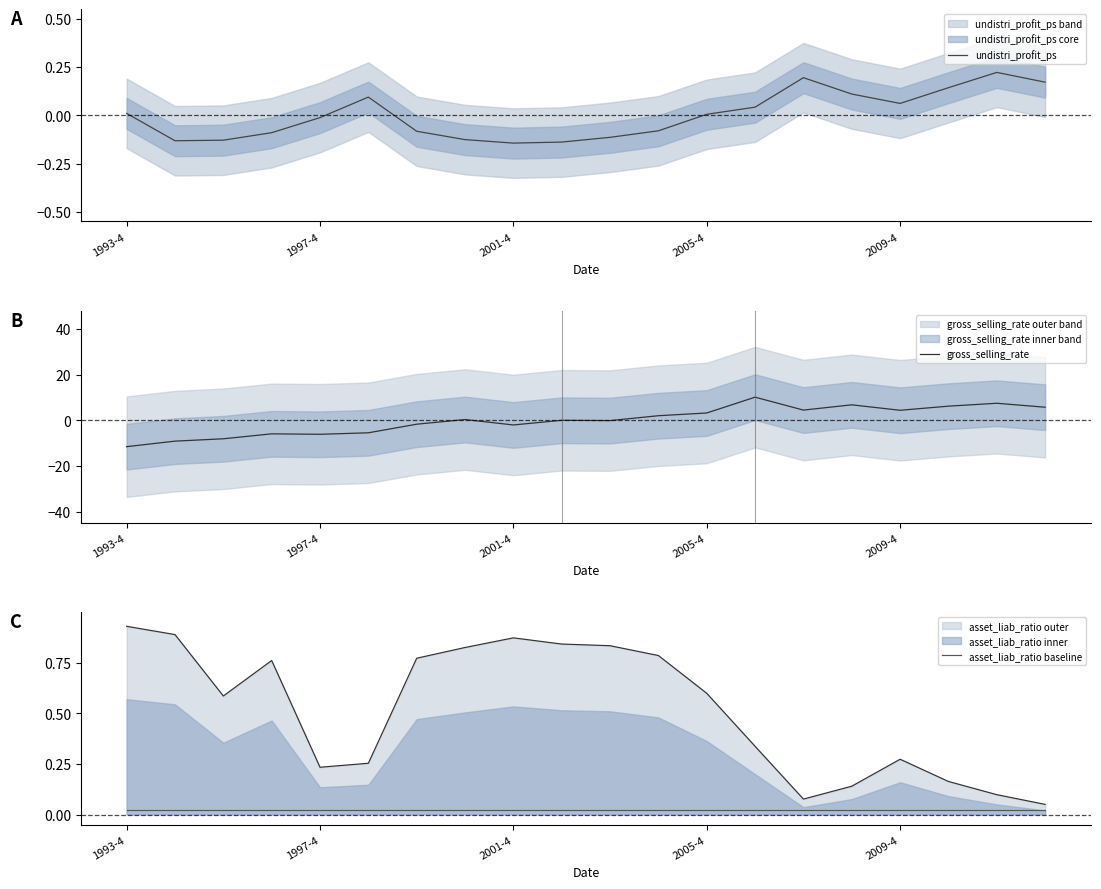

Reading left to right, extract all data points from this chart.

undistri_profit_ps: 0.0	-0.1	-0.1	-0.1	-0.0	0.1	-0.1	-0.1	-0.1	-0.1	-0.1	-0.1	0.0	0.0	0.2	0.1	0.1	0.1	0.2	0.2
gross_selling_rate: -11.6	-9.1	-8.1	-6.0	-6.2	-5.5	-1.7	0.3	-2.1	-0.0	-0.2	2.0	3.2	10.1	4.4	6.7	4.4	6.2	7.4	5.7
asset_liab_ratio baseline: 0.0	0.0	0.0	0.0	0.0	0.0	0.0	0.0	0.0	0.0	0.0	0.0	0.0	0.0	0.0	0.0	0.0	0.0	0.0	0.0